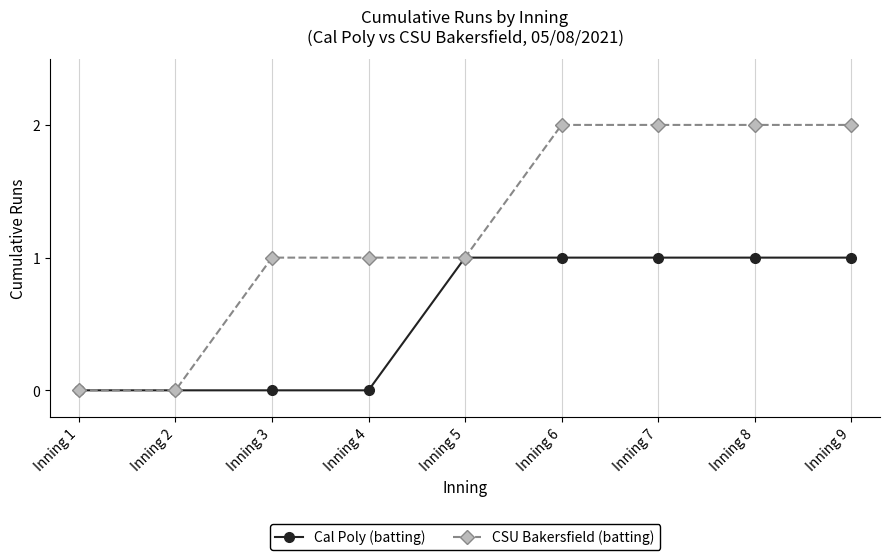

Is the value of Cal Poly (batting) at Inning 7 greater than the value of CSU Bakersfield (batting) at Inning 9?

No